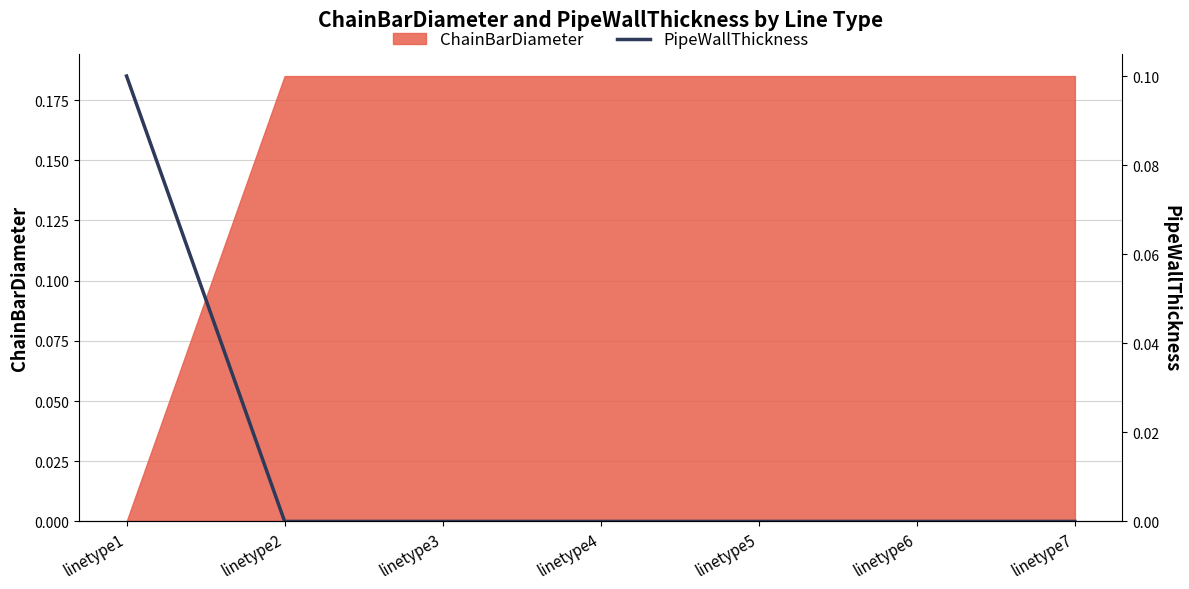

The ChainBarDiameter series shows 0.0 at linetype2. True or false?

False